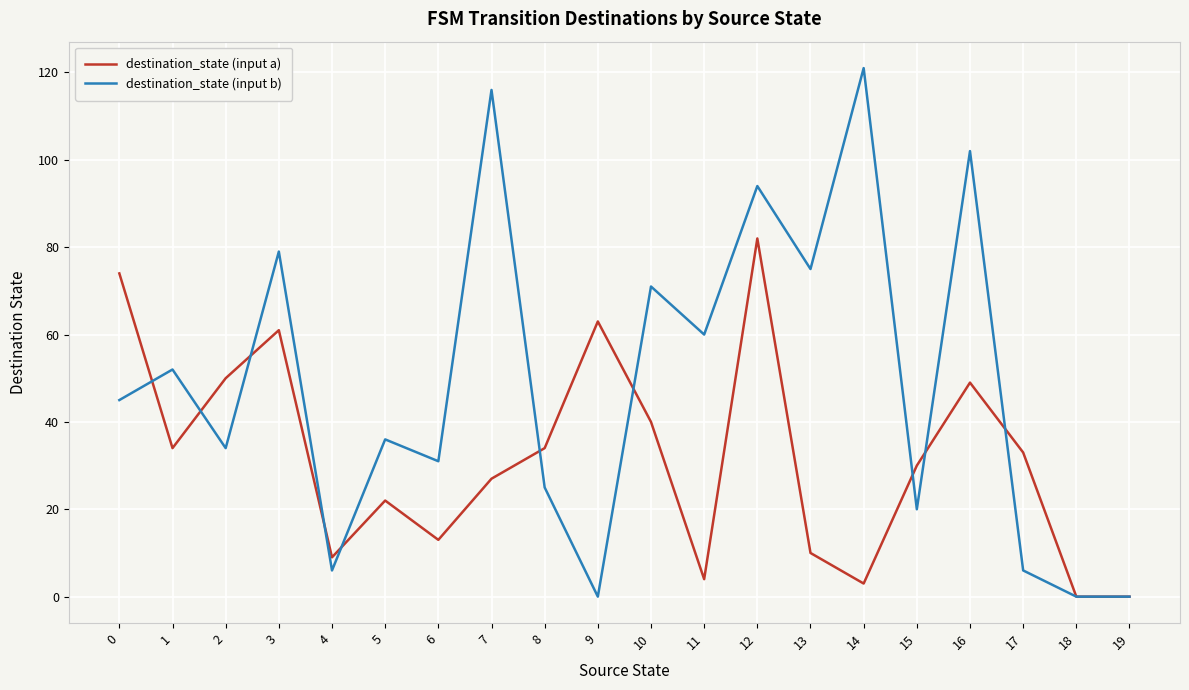

Where is destination_state (input a) nearest to the value 41?

10